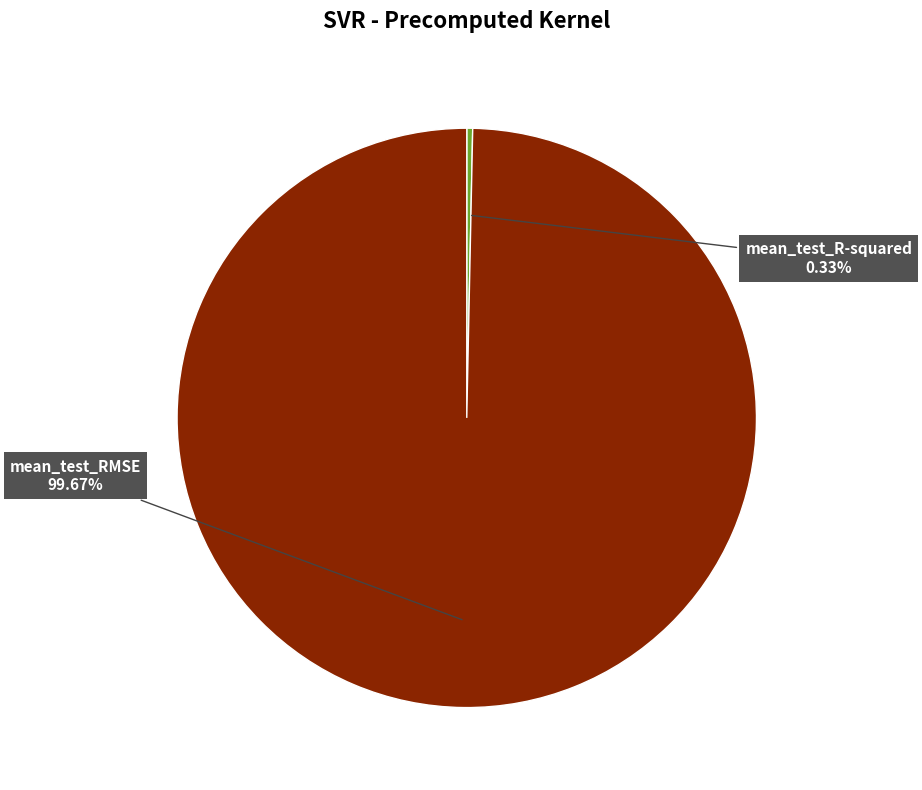

Is there any slice that represents more than half of the pie?

Yes